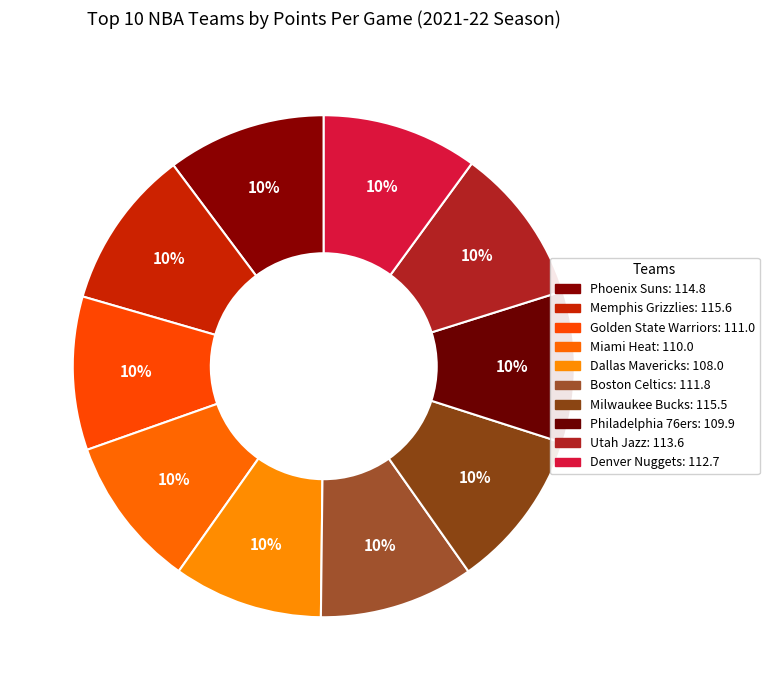

Rank the categories by value from highest to lowest.

Memphis Grizzlies, Milwaukee Bucks, Phoenix Suns, Utah Jazz, Denver Nuggets, Boston Celtics, Golden State Warriors, Miami Heat, Philadelphia 76ers, Dallas Mavericks